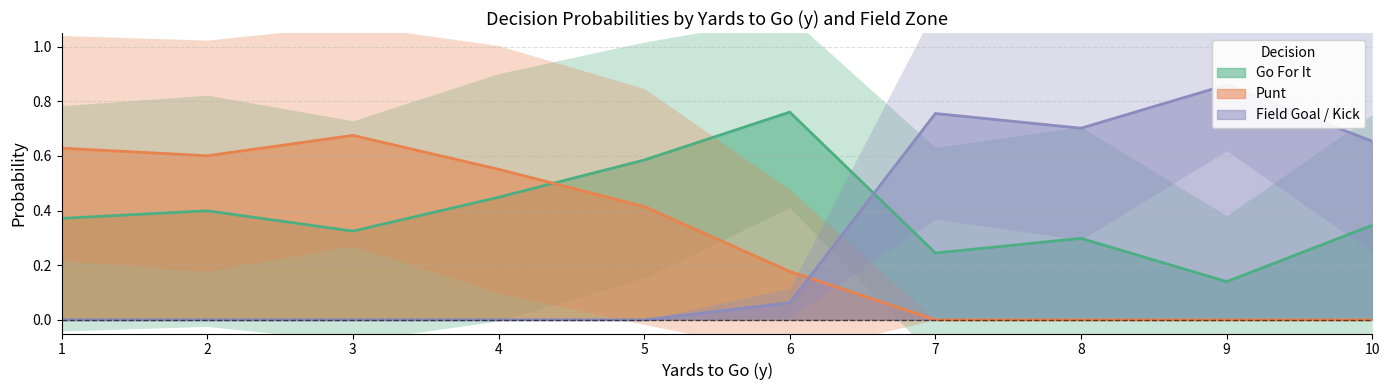

Which category has the lowest value in the Go For It series?

9